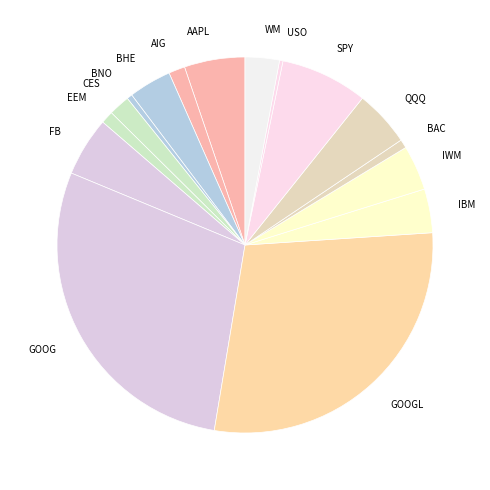

Does any single category account for the majority?

No